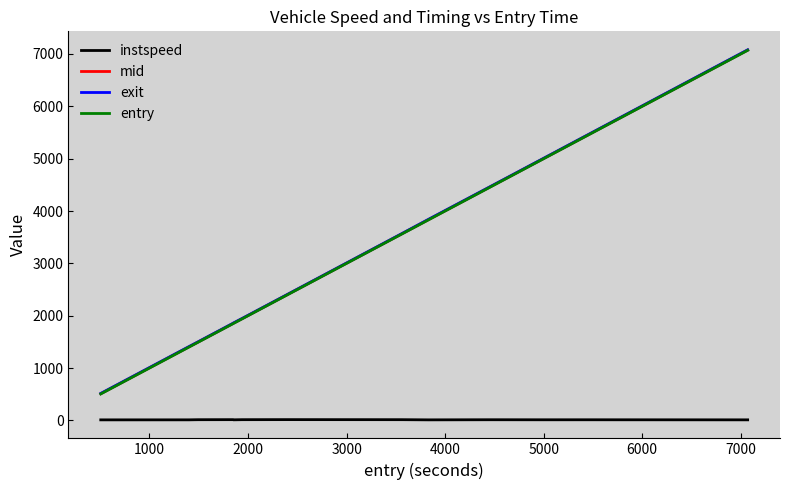

What is the maximum value shown in the chart?

7079.3